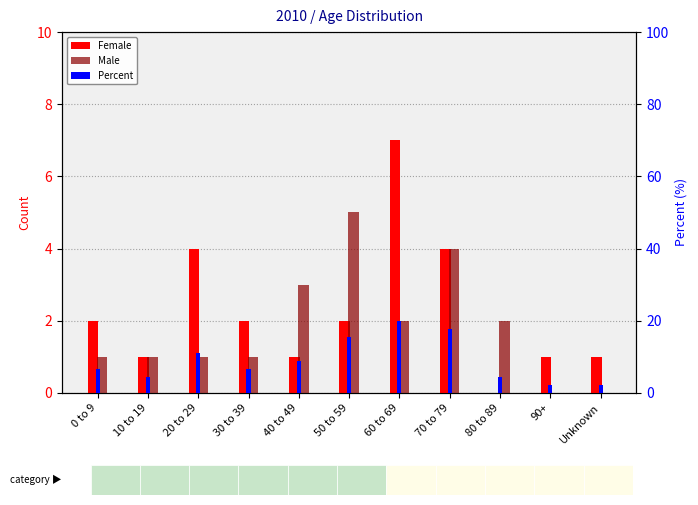

How many categories are shown in the chart?

11